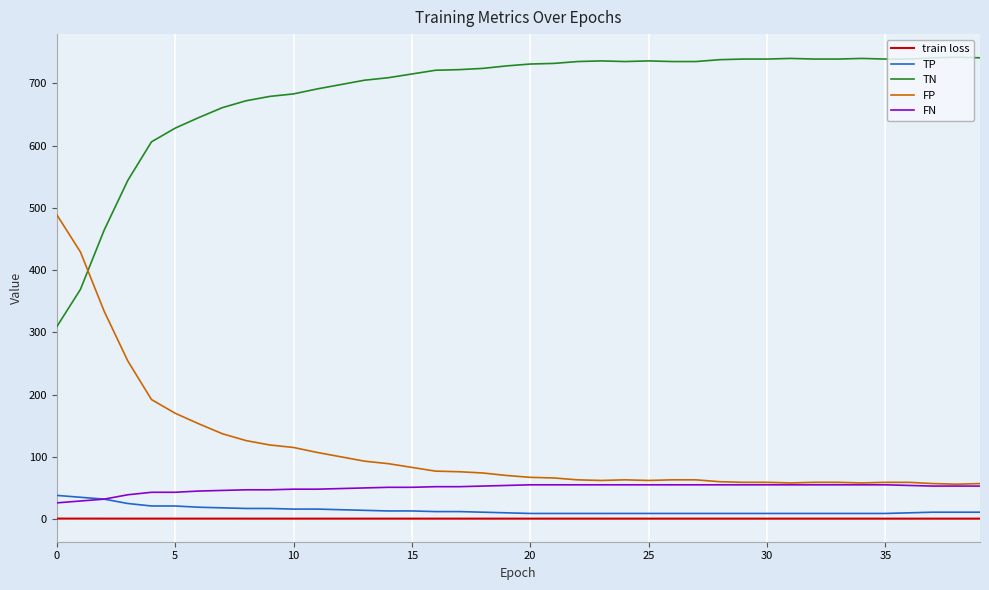

What are all the series names shown in the legend?

train loss, TP, TN, FP, FN